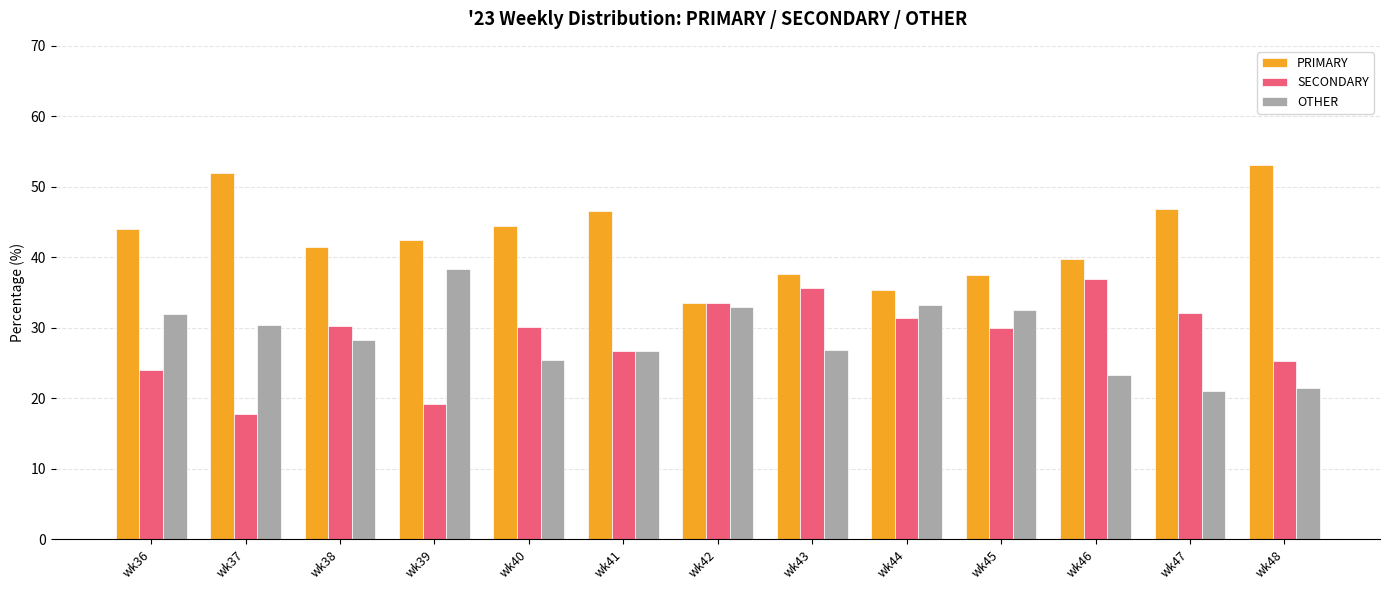

What is the sum of all SECONDARY values?

372.9